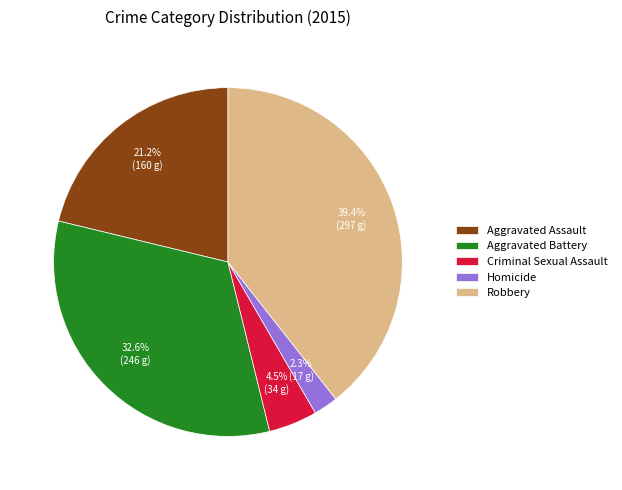

Which category has the smallest portion of the pie?

Homicide